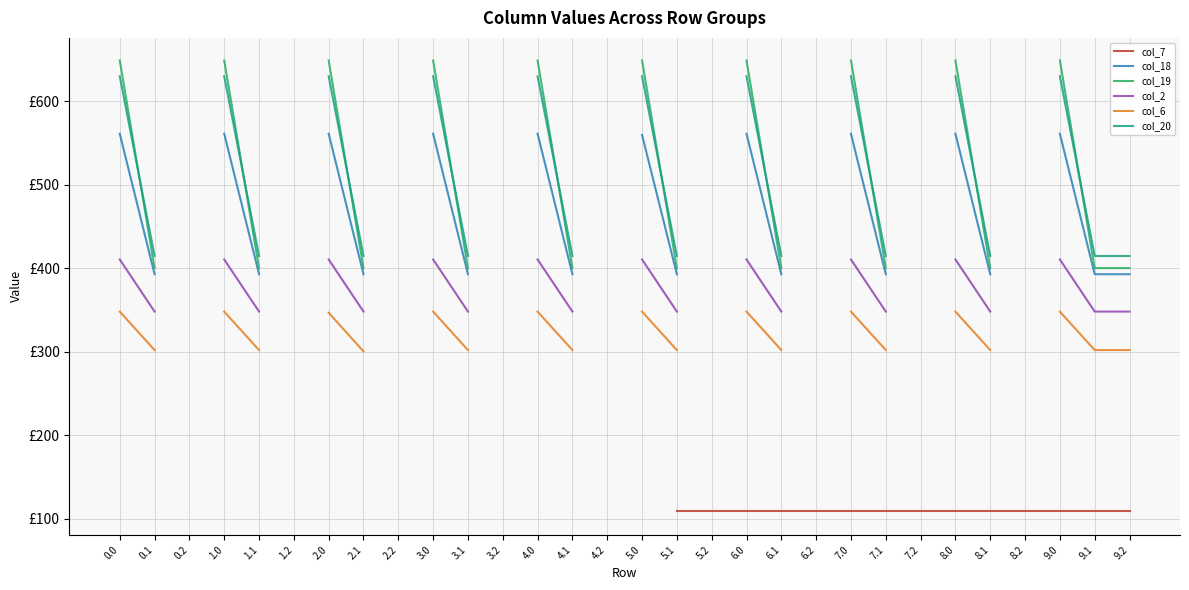

What position from the right is 4.2?

16